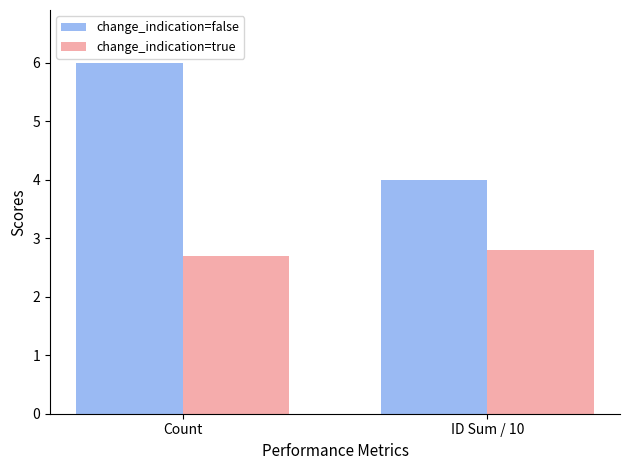

What is the label of the 2nd bar from the left?

ID Sum / 10